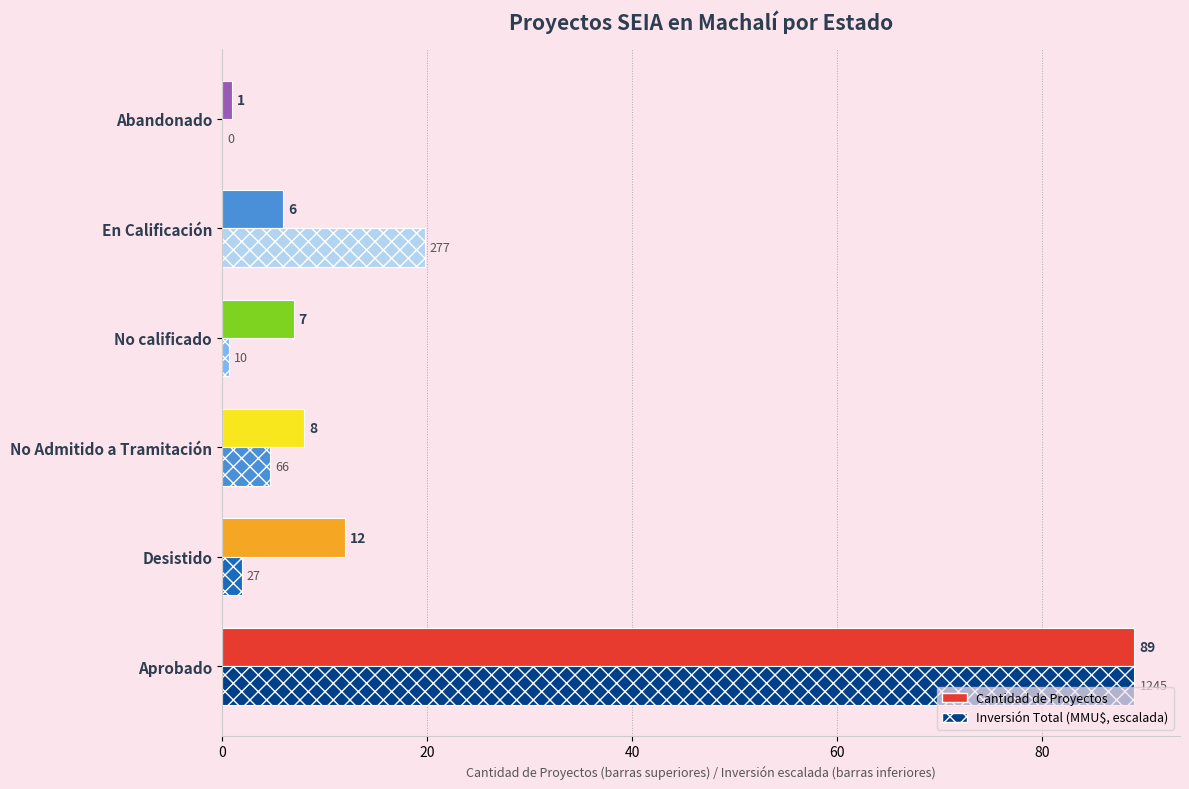

What is the difference between the maximum and second lowest values in the Inversión Total (MMU$, escalada) series?

88.3